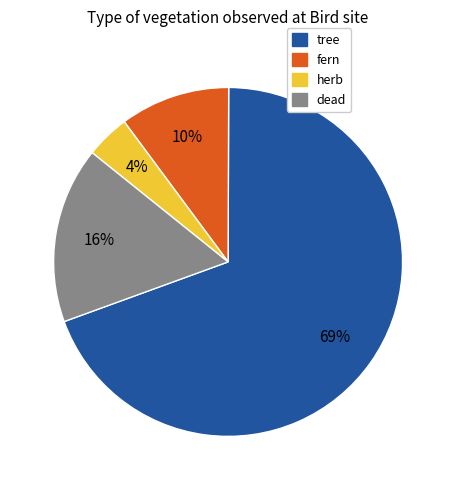

Combined, do fern and tree account for over 50%?

Yes